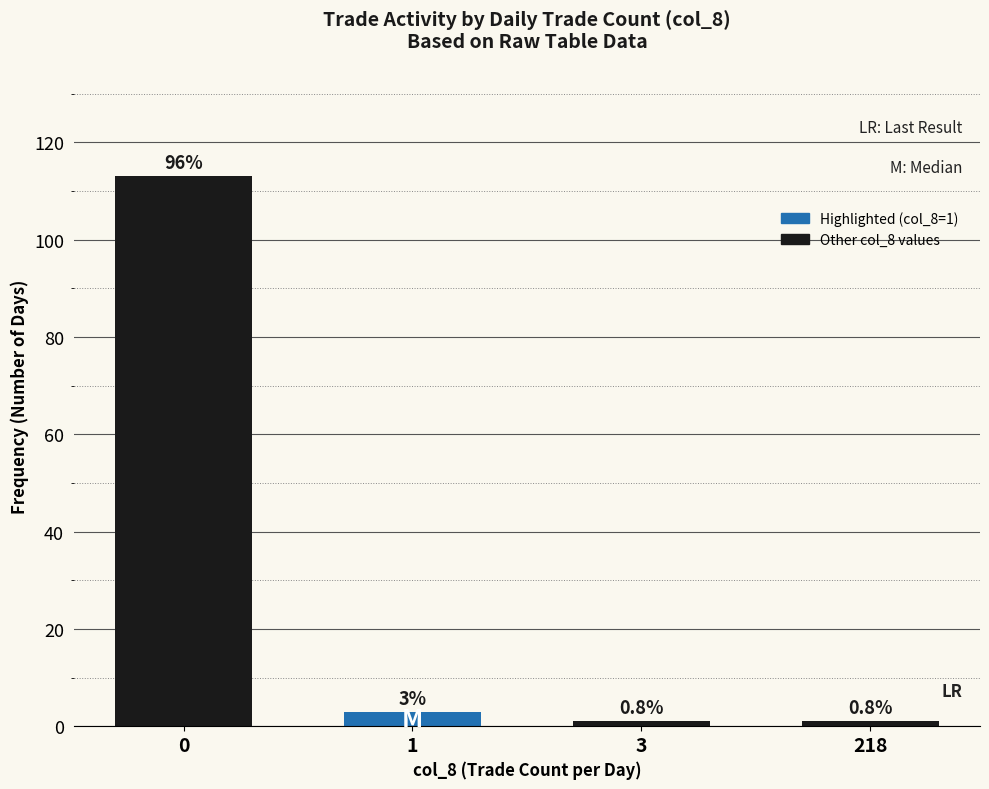

Does the chart contain any negative values?

No